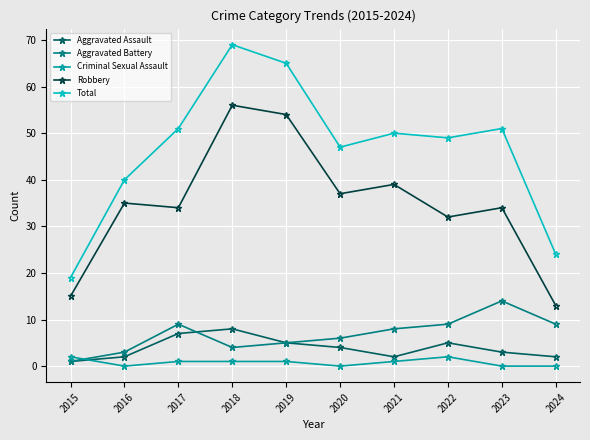

At which label does Total reach its minimum?

2015